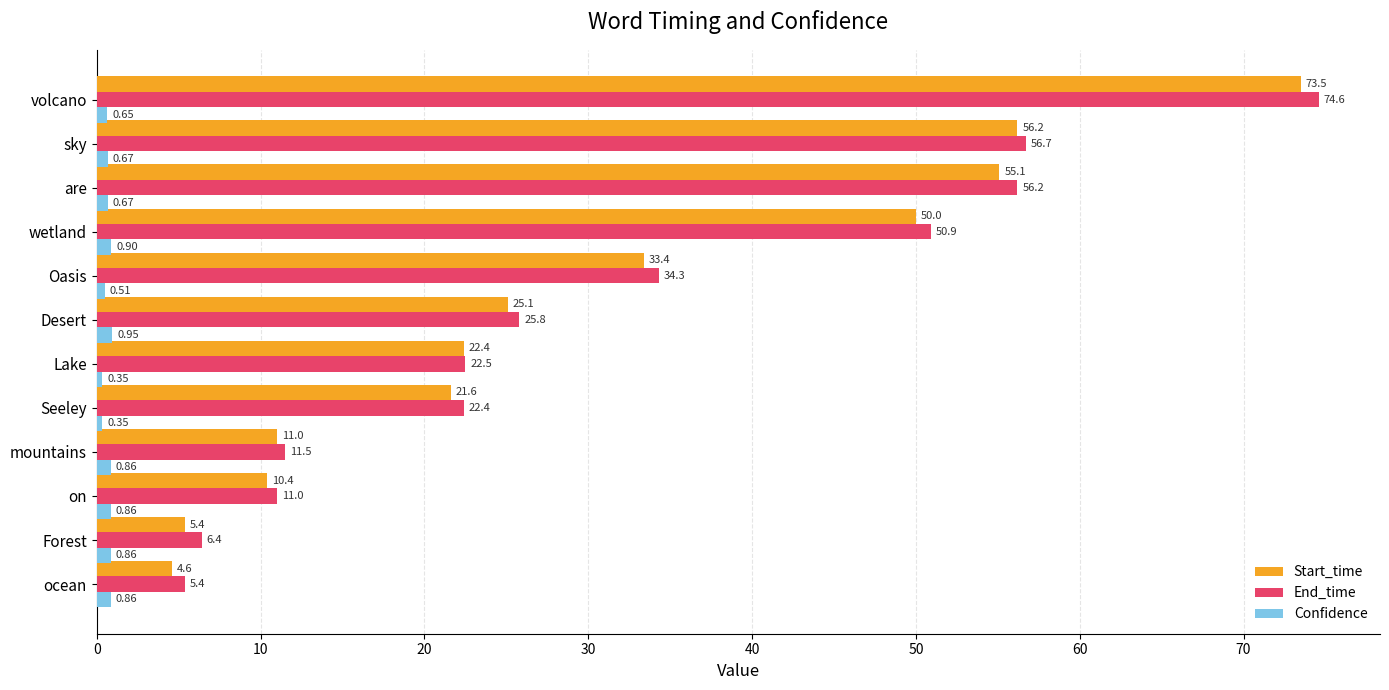

What is the difference between the highest and lowest values at Desert?

24.9